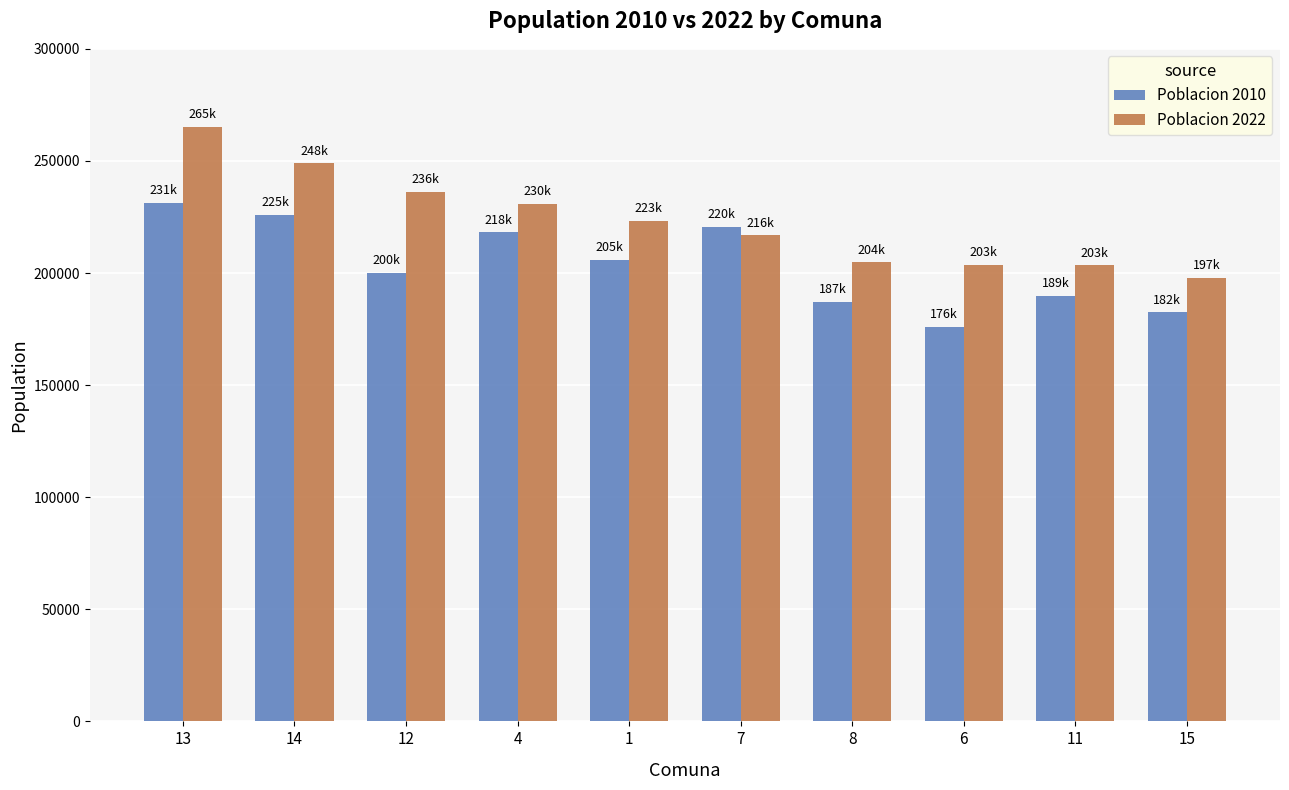

List the series in order of their overall mean, highest first.

Poblacion 2022, Poblacion 2010